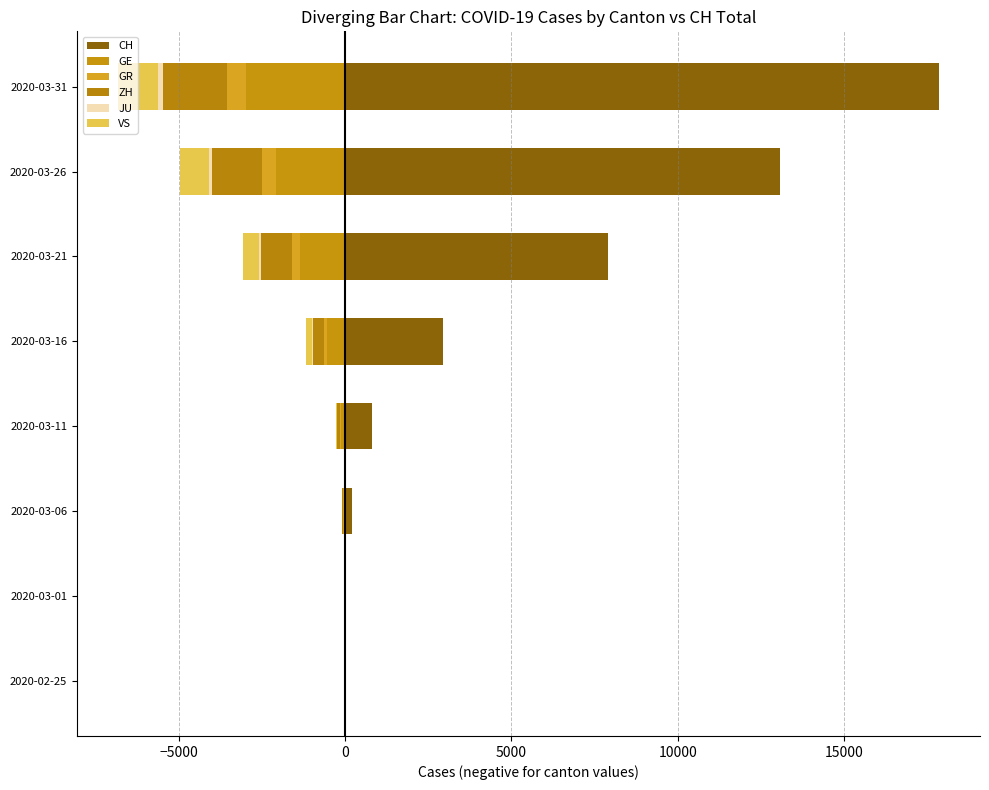

Is the value of GR at 2020-03-26 greater than the value of GE at 2020-03-31?

Yes